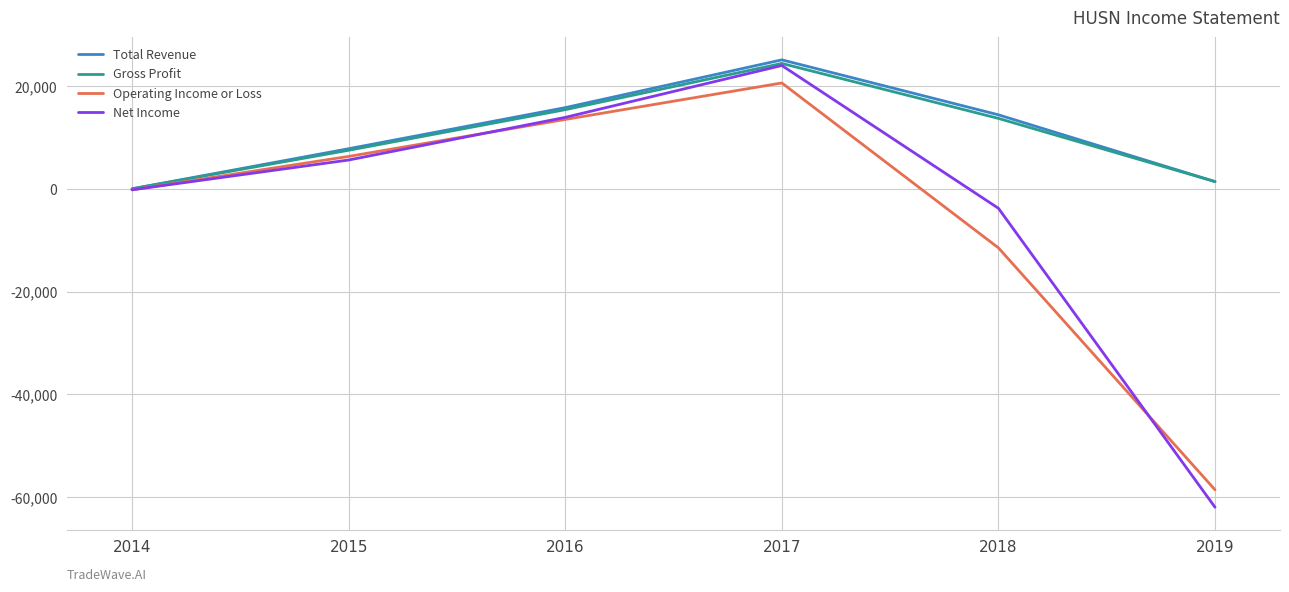

At which label does Total Revenue reach its peak?

2017